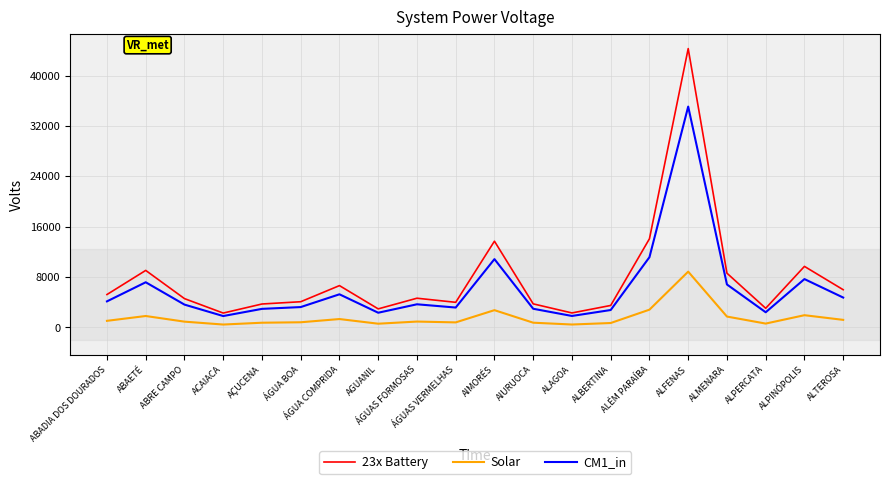

True or false: Solar and 23x Battery cross at least once.

False